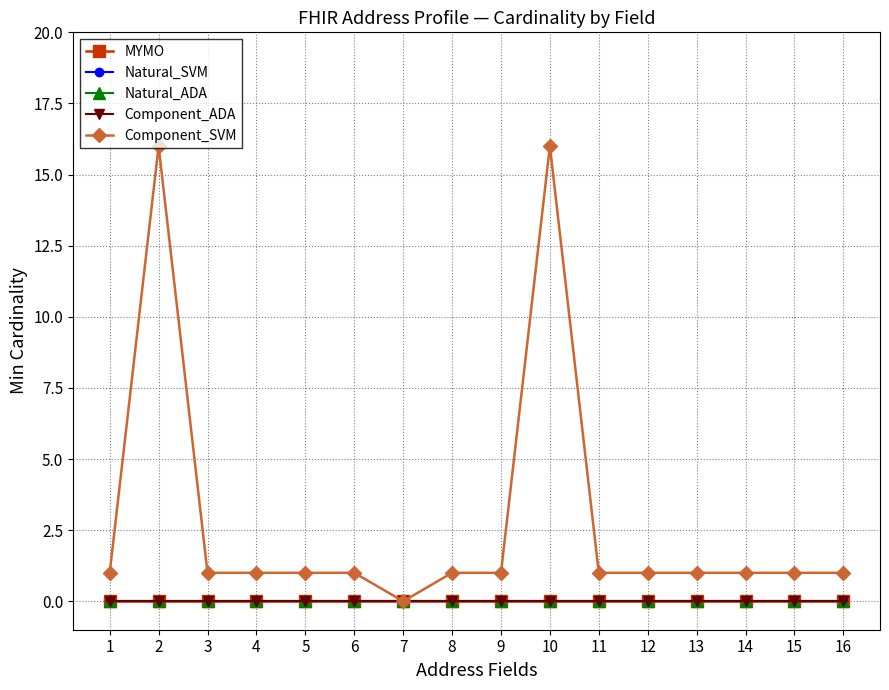

Does the chart have visible grid lines?

Yes